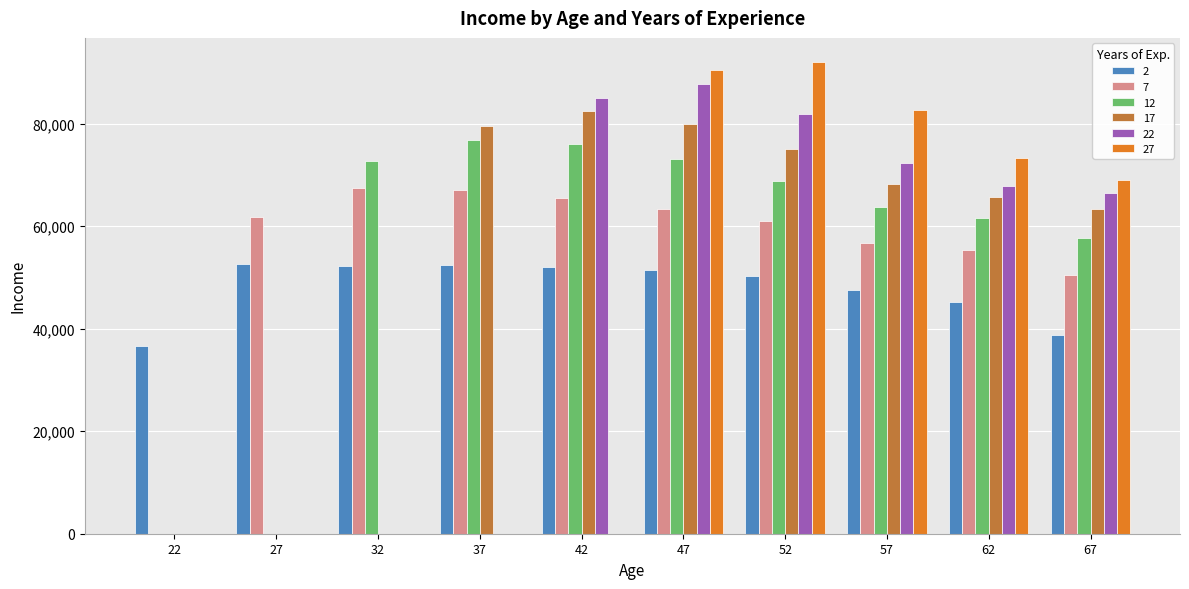

The 7 series shows 115503.0 at 37. True or false?

False